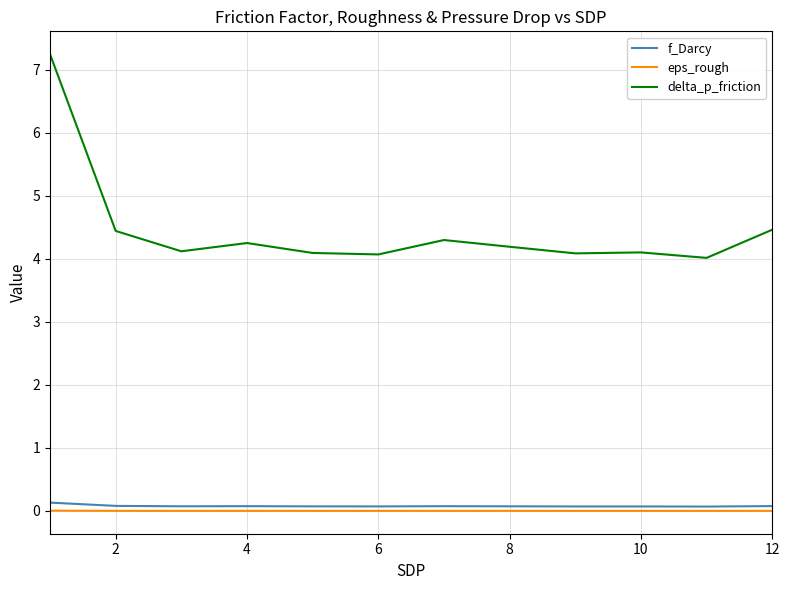

Does the chart display data point markers on the line(s)?

No